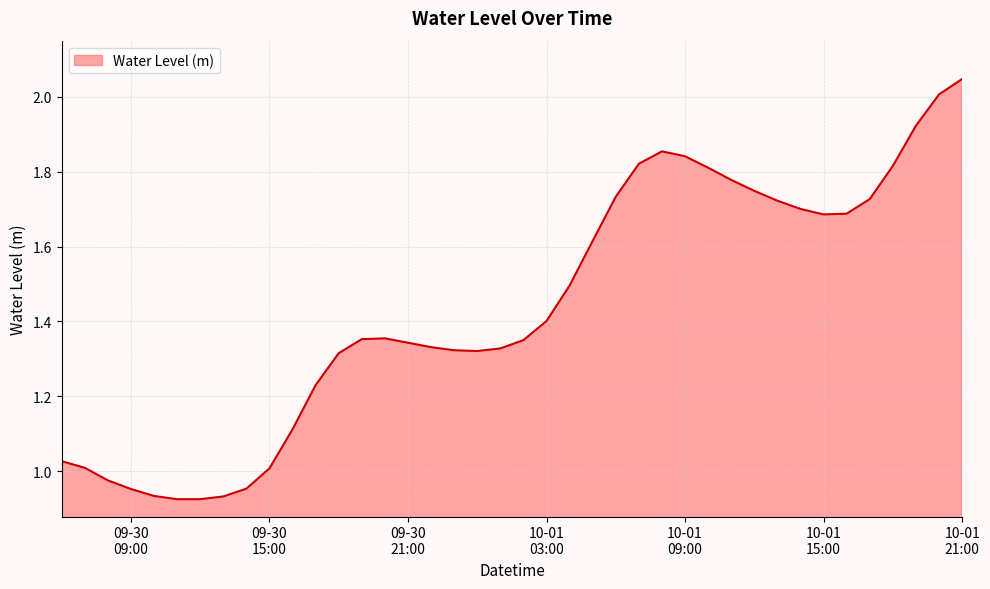

Count the number of data series in this chart.

1